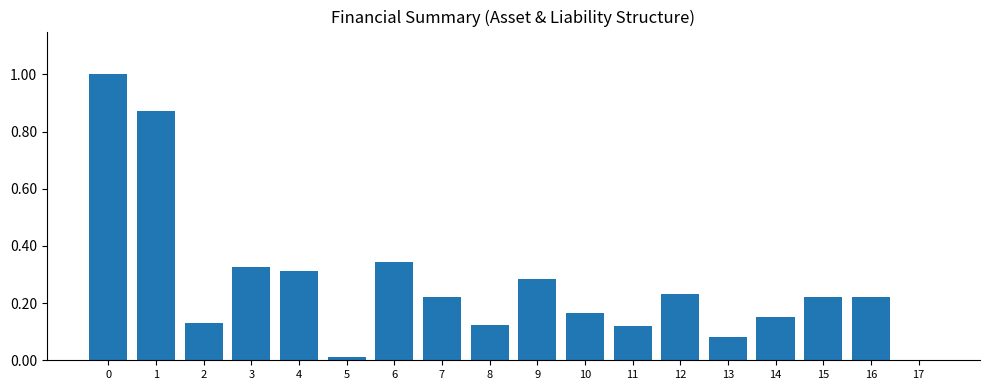

True or false: the data shows 0.5 at 3.

False